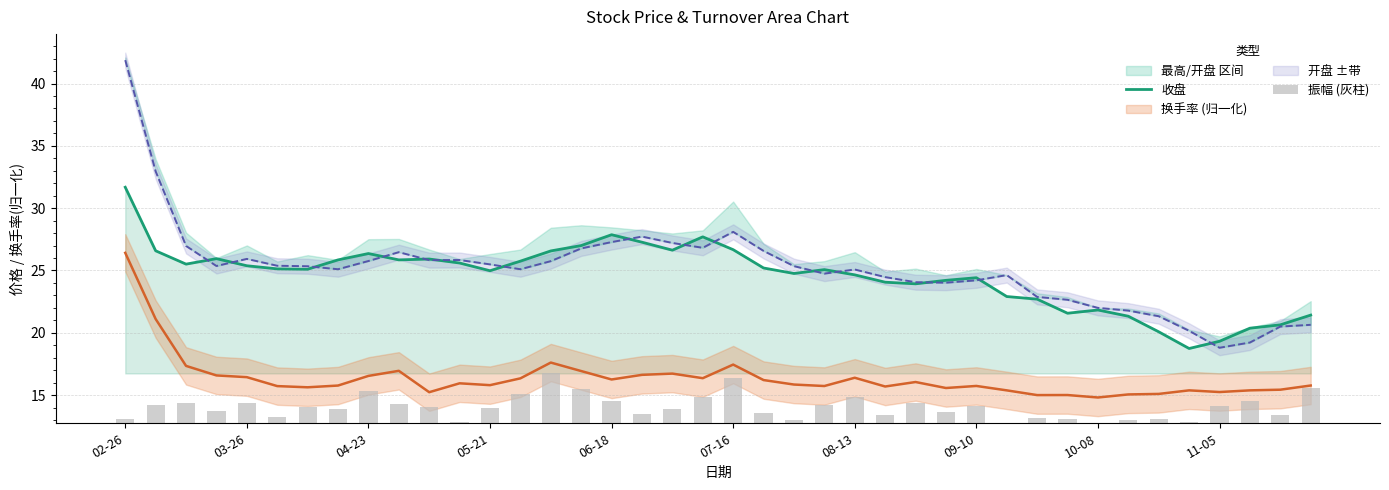

What is the difference between the 收盘 values at 37 and 09-10?

5.5